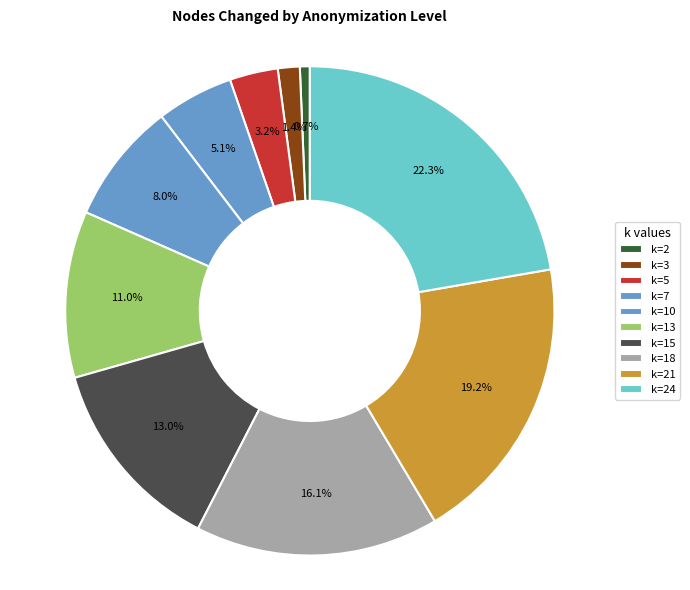

Approximately how many times larger is the value at k=3 compared to k=13?

0.1